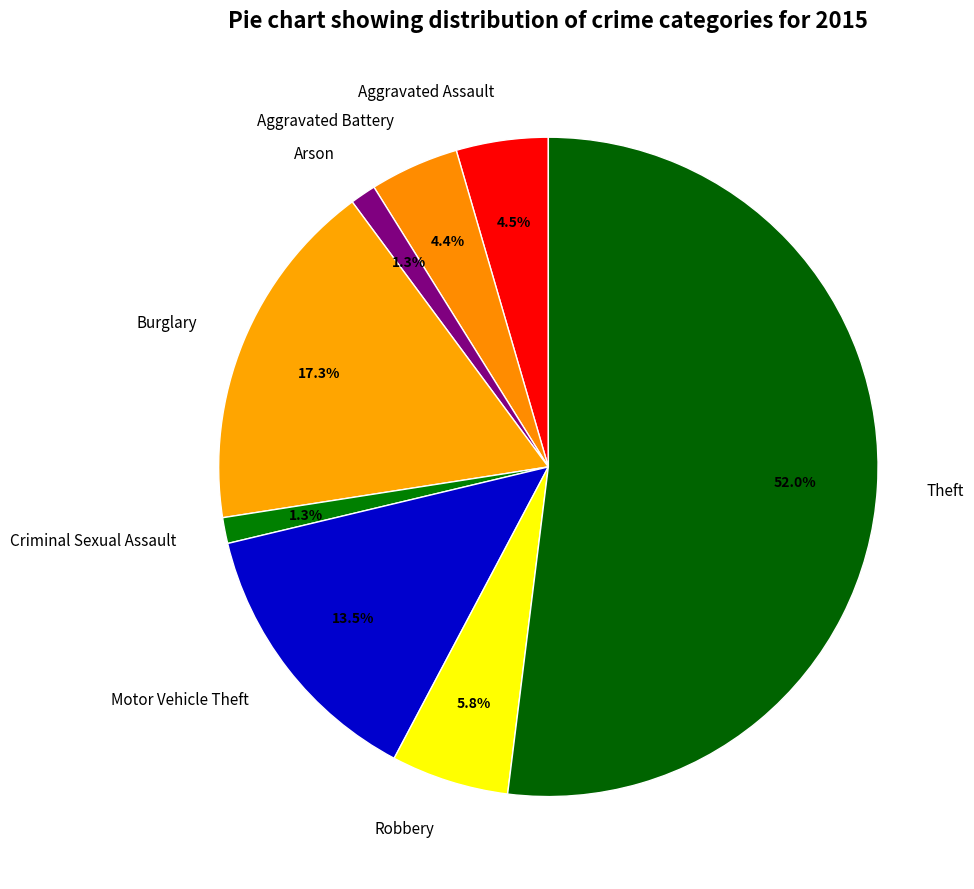

Does Aggravated Assault represent more than half of the total?

No